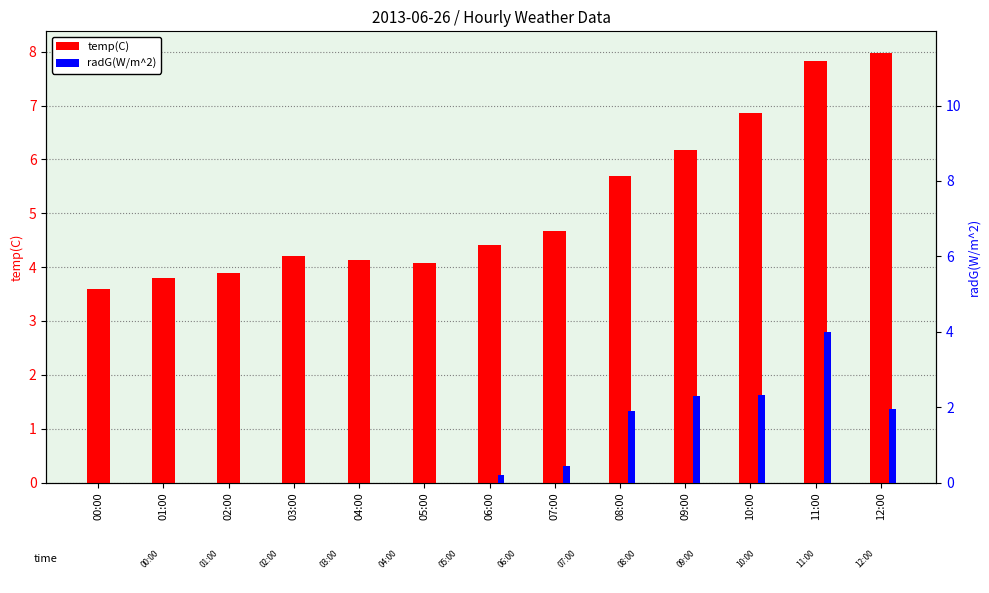

How many categories are shown in the chart?

13